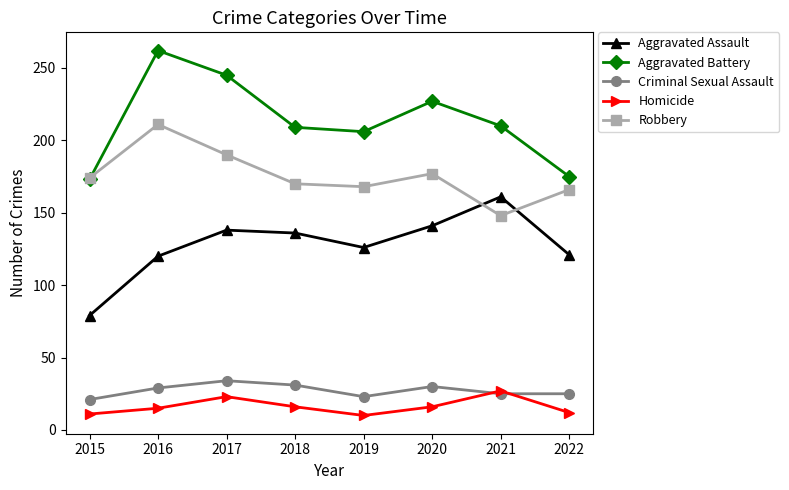

What is the difference between the Robbery values at 2022 and 2017?

24